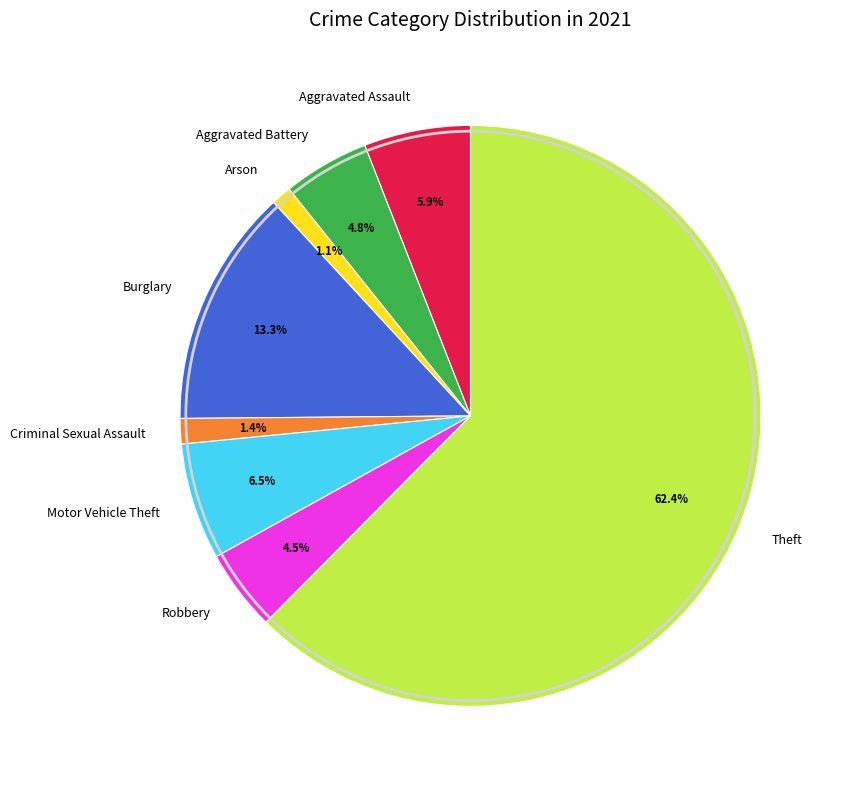

Is Criminal Sexual Assault the majority of the pie?

No